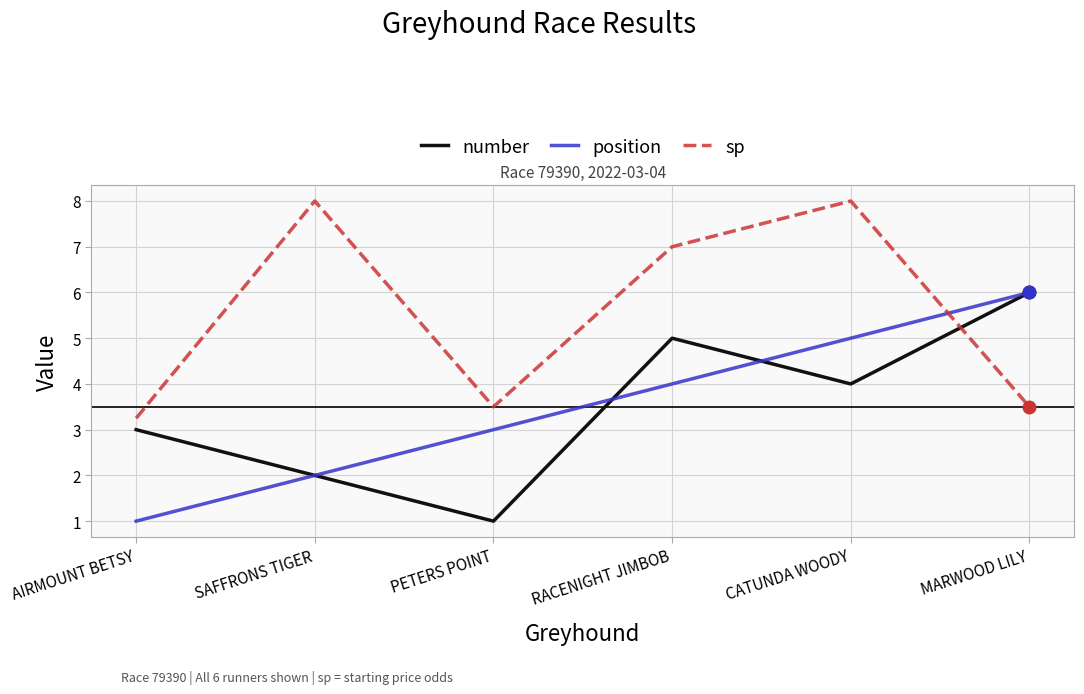

What position from the left is AIRMOUNT BETSY?

1